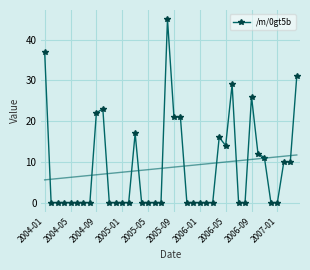

Is it true that /m/0gt5b equals 22 at 2004-09?

True